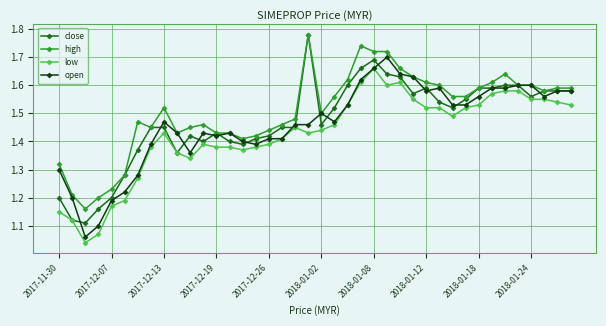

True or false: high has more than 0 interior local peaks.

True